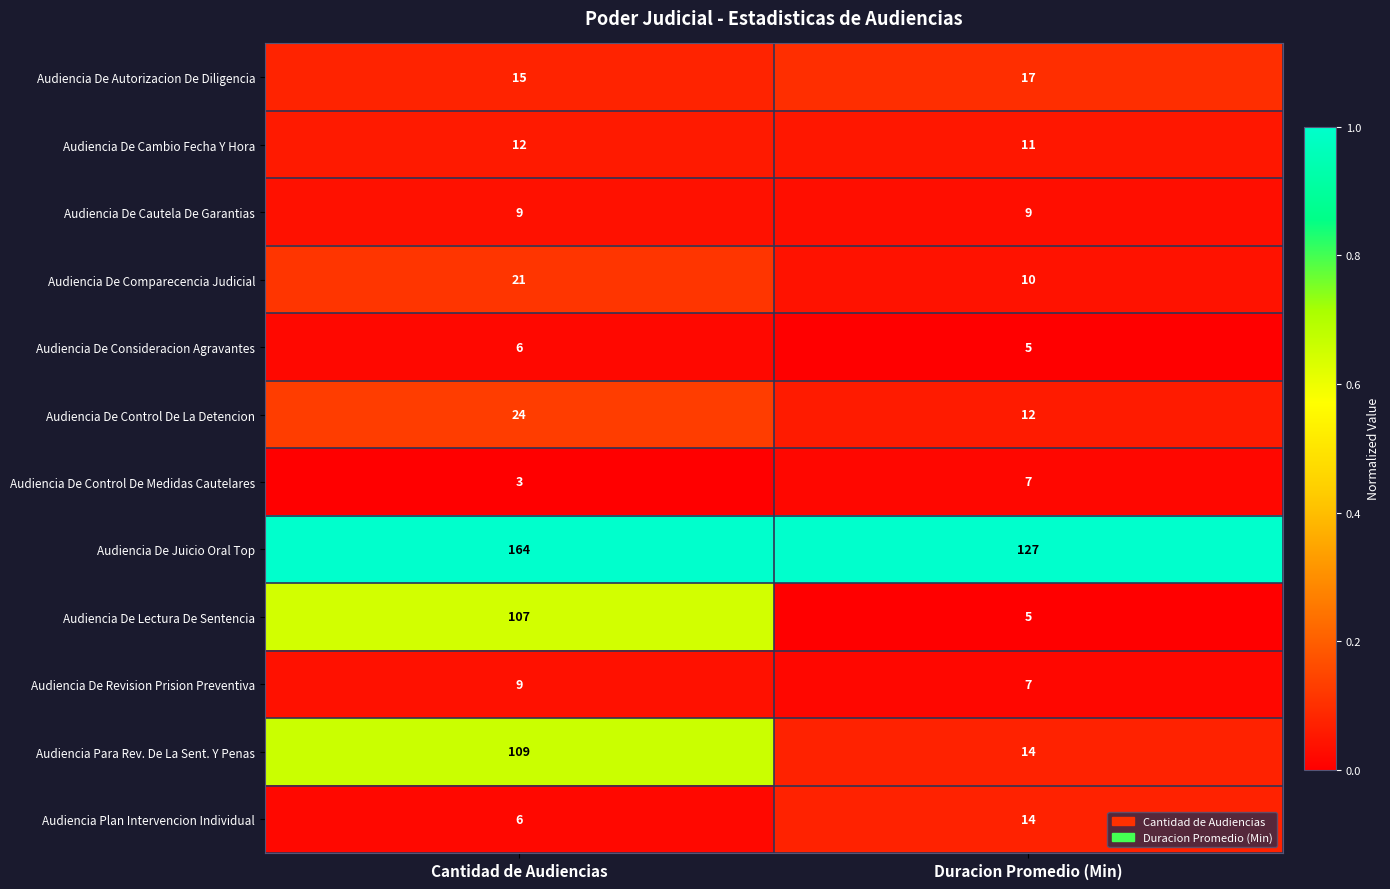

Is it true that Audiencia De Control De Medidas Cautelares equals 3 at Cantidad de Audiencias?

True